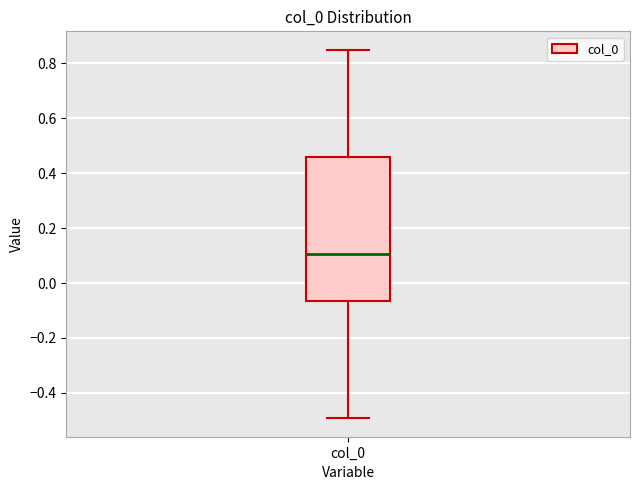

Transcribe this box plot: give where the median line is, the range the box spans, and where the two whiskers end, as read against the y-axis. The values are not printed on the chart, so give them approximately, as read against the axis.

median 0.10, box -0.06 to 0.46, whiskers -0.50 to 0.84